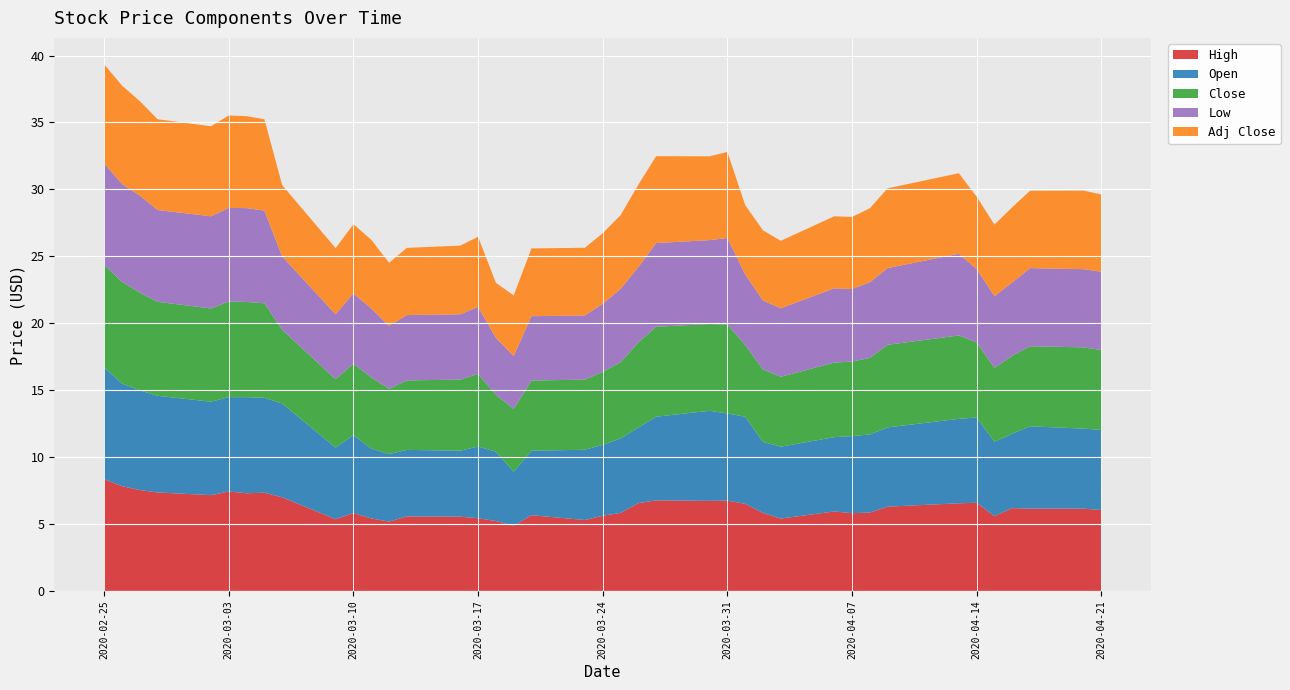

Reading right to left, extract all data points from this chart.

High: 6.0	6.2	6.2	6.2	5.6	6.6	6.5	6.3	5.9	5.8	5.9	5.4	5.8	6.5	6.8	6.7	6.8	6.6	5.8	5.6	5.3	5.7	4.9	5.2	5.4	5.5	5.6	5.2	5.4	5.8	5.4	7.0	7.3	7.3	7.4	7.2	7.4	7.5	7.8	8.3
Open: 6.0	6.0	6.2	5.6	5.5	6.4	6.3	5.9	5.8	5.8	5.5	5.4	5.3	6.5	6.5	6.7	6.2	5.7	5.6	5.3	5.2	4.8	4.0	5.2	5.4	4.9	5.0	5.0	5.2	5.8	5.3	7.0	7.1	7.2	7.0	7.0	7.2	7.5	7.7	8.3
Close: 6.0	6.1	6.0	5.8	5.5	5.6	6.2	6.2	5.7	5.6	5.6	5.2	5.4	5.4	6.7	6.5	6.7	6.4	5.7	5.5	5.2	5.2	4.7	4.2	5.4	5.3	5.2	4.9	5.3	5.3	5.1	5.5	7.1	7.1	7.1	7.0	7.0	7.3	7.6	7.7
Low: 5.8	5.8	5.8	5.5	5.4	5.5	6.1	5.7	5.7	5.4	5.5	5.1	5.2	5.3	6.5	6.3	6.2	5.6	5.5	5.1	4.8	4.8	4.0	4.2	5.0	4.9	4.9	4.7	5.1	5.3	4.8	5.5	6.9	7.0	7.0	6.9	6.9	7.2	7.3	7.6
Adj Close: 5.8	5.9	5.8	5.6	5.3	5.4	6.0	6.0	5.5	5.4	5.4	5.0	5.2	5.2	6.4	6.3	6.5	6.2	5.5	5.3	5.1	5.1	4.5	4.1	5.2	5.1	5.0	4.7	5.1	5.2	4.9	5.3	6.8	6.9	6.9	6.7	6.8	7.1	7.3	7.4